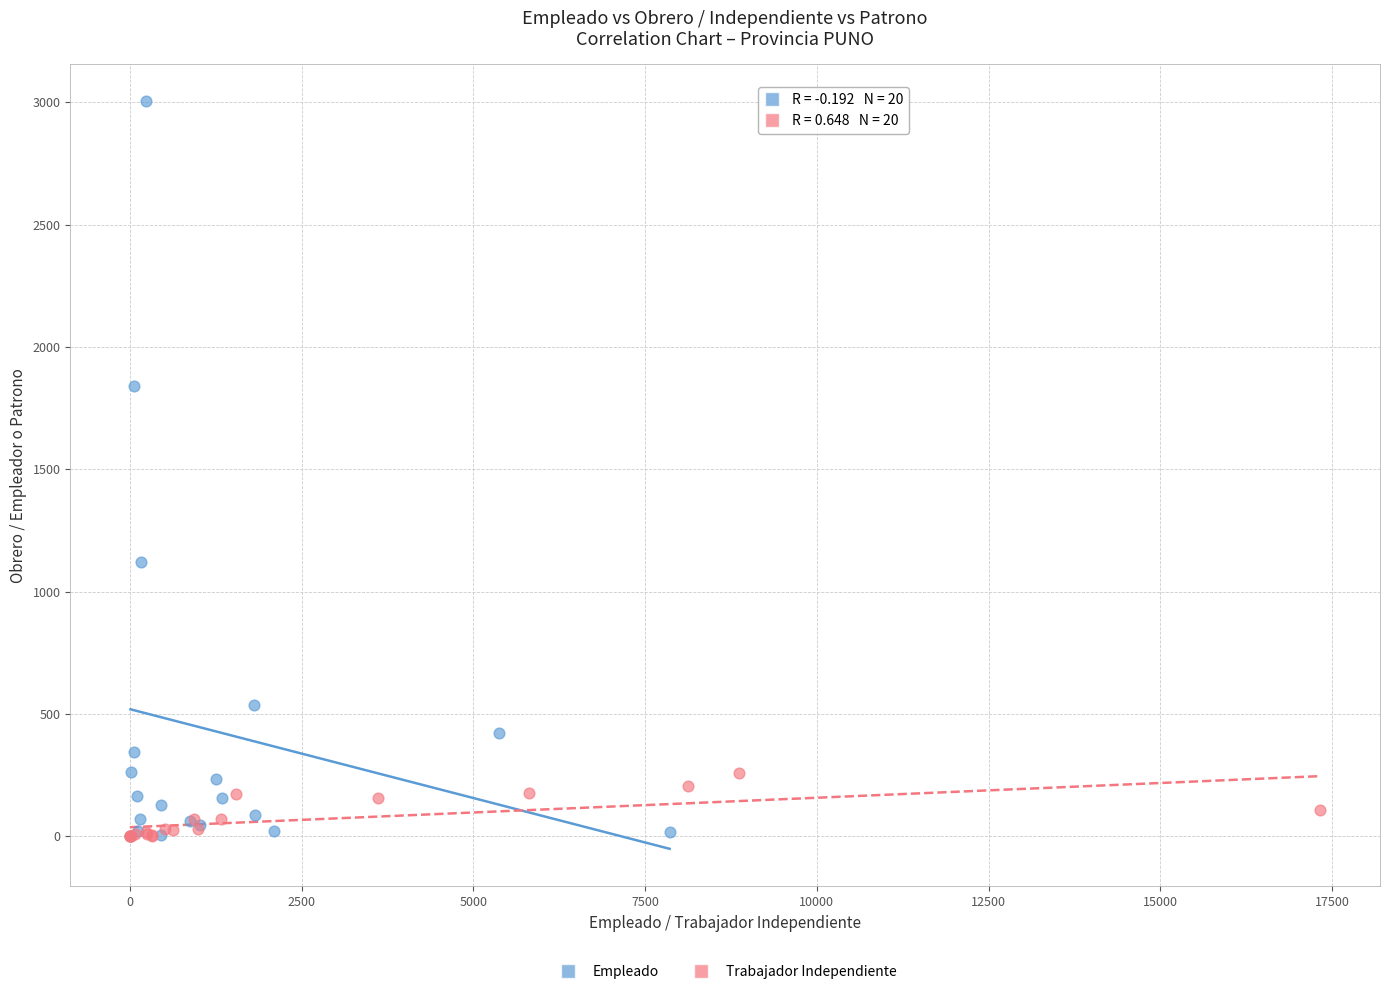

Which series reaches the maximum Y coordinate?

Empleado